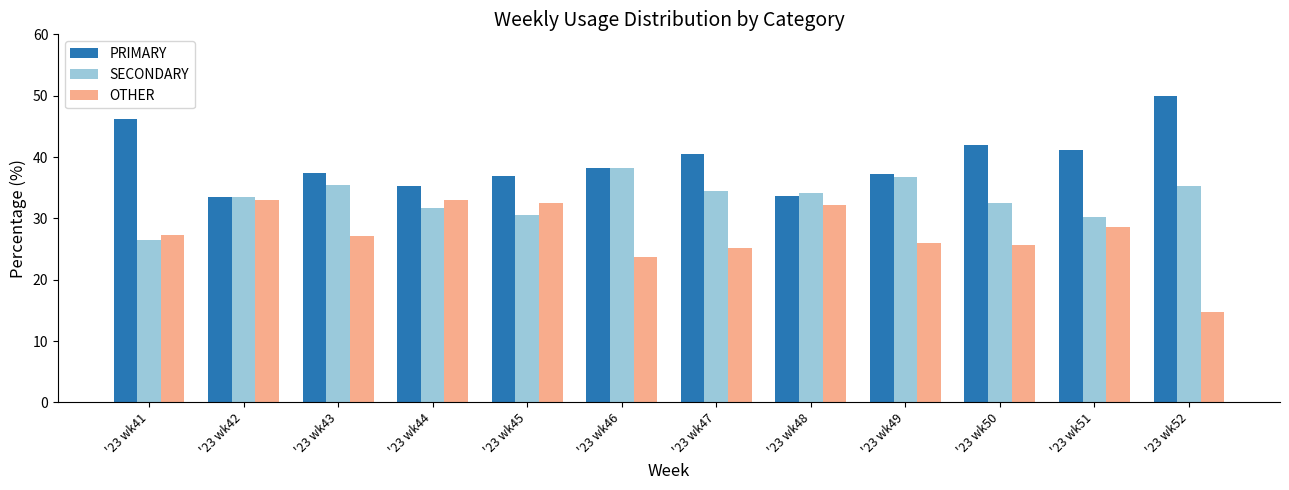

What is the minimum value shown in the chart?

14.8